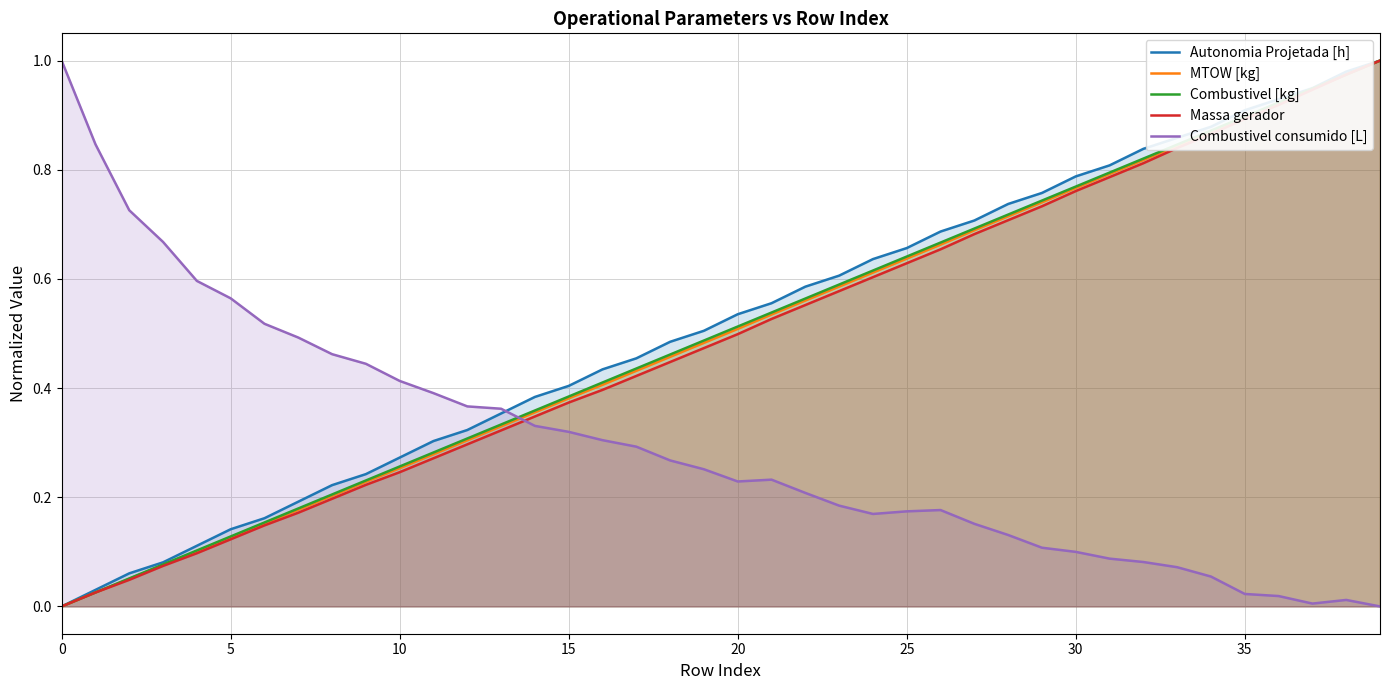

Which series changed the most between 24 and 32?

Massa gerador